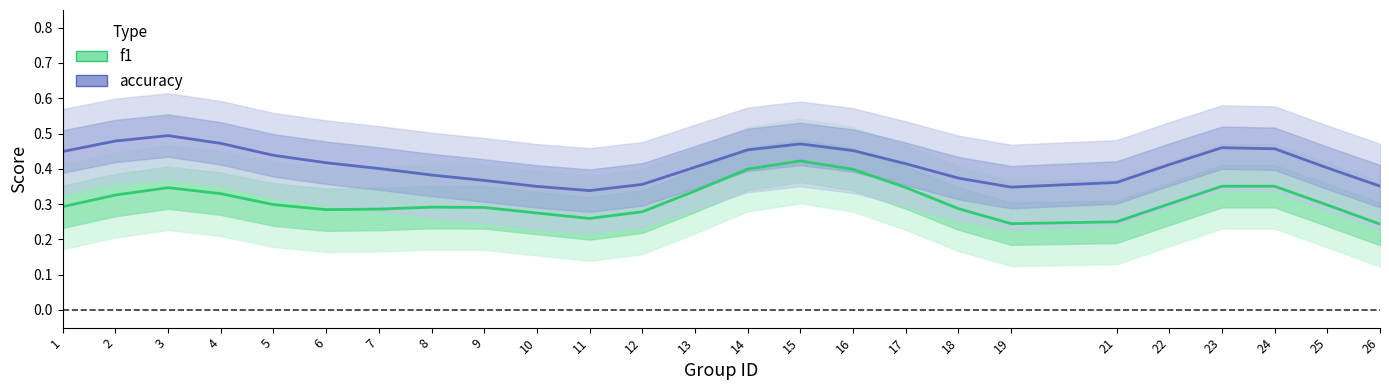

What is the value of the f1 point at the 24th from the left?

0.3